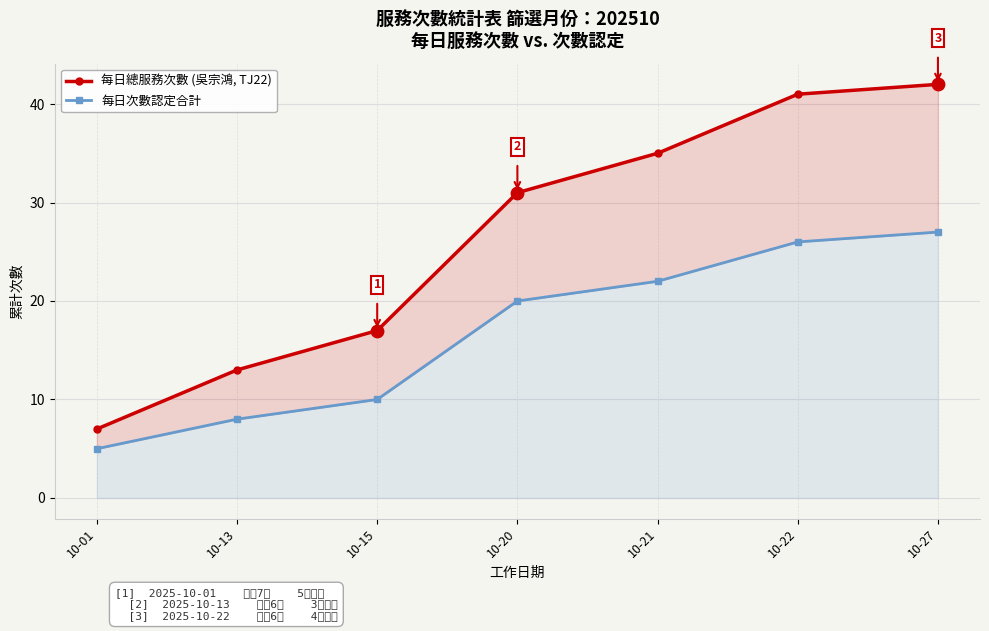

At which category is the sum across all series the highest?

10-27